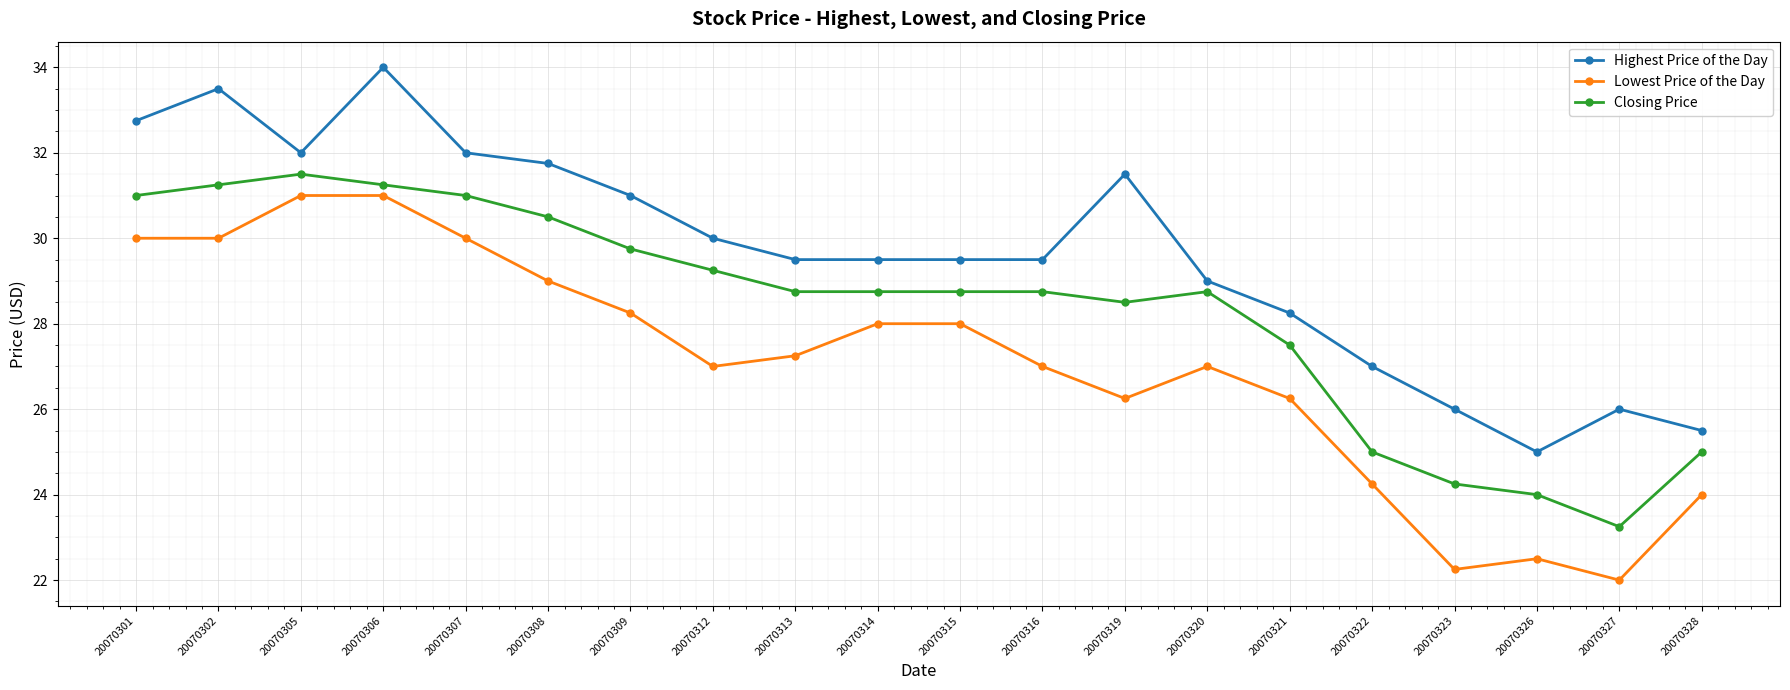

What is the difference between the second highest and minimum values in the Highest Price of the Day series?

8.5